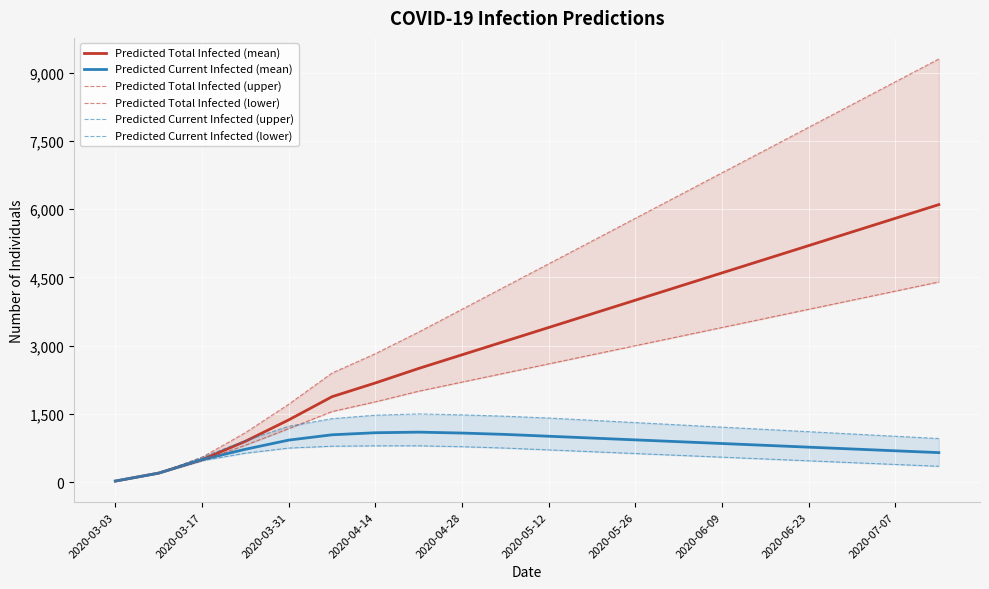

Which category has the lowest value in the Predicted Current Infected (mean) series?

2020-03-03